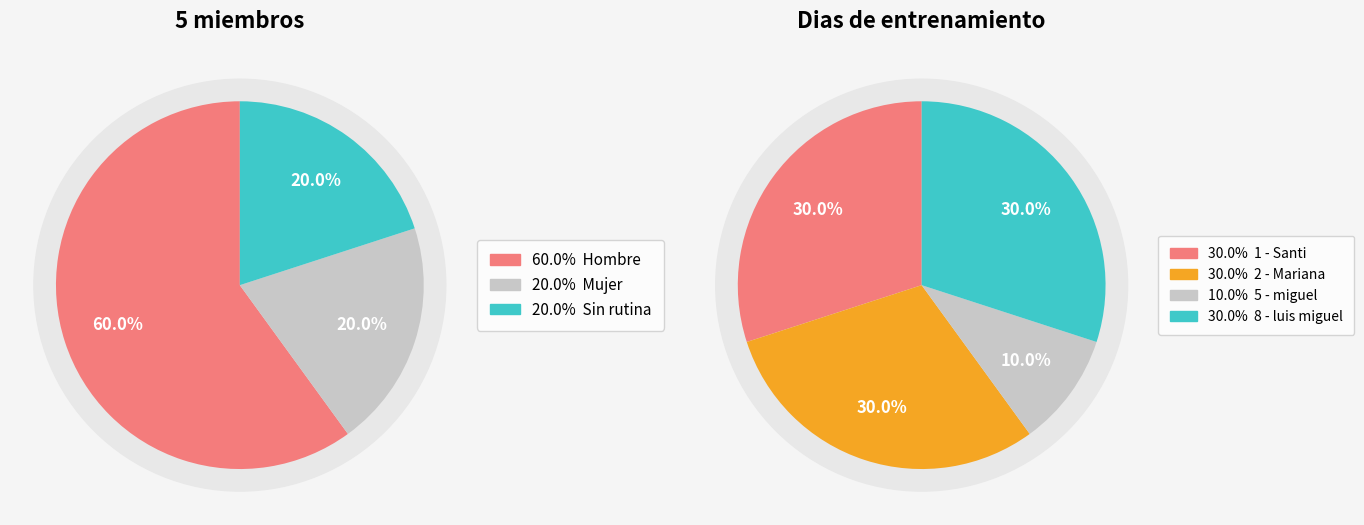

Does 8 - luis miguel account for over 50% of the chart?

No